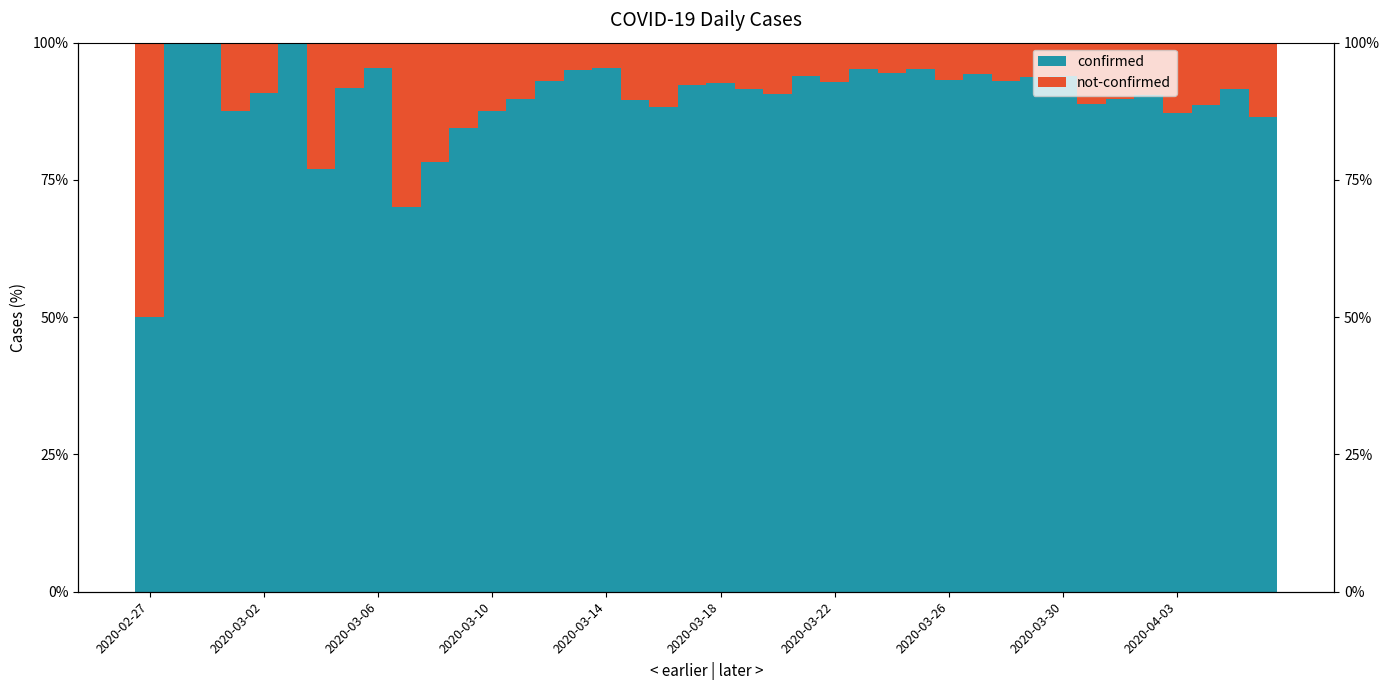

The not-confirmed series shows 10.2 at 34. True or false?

True